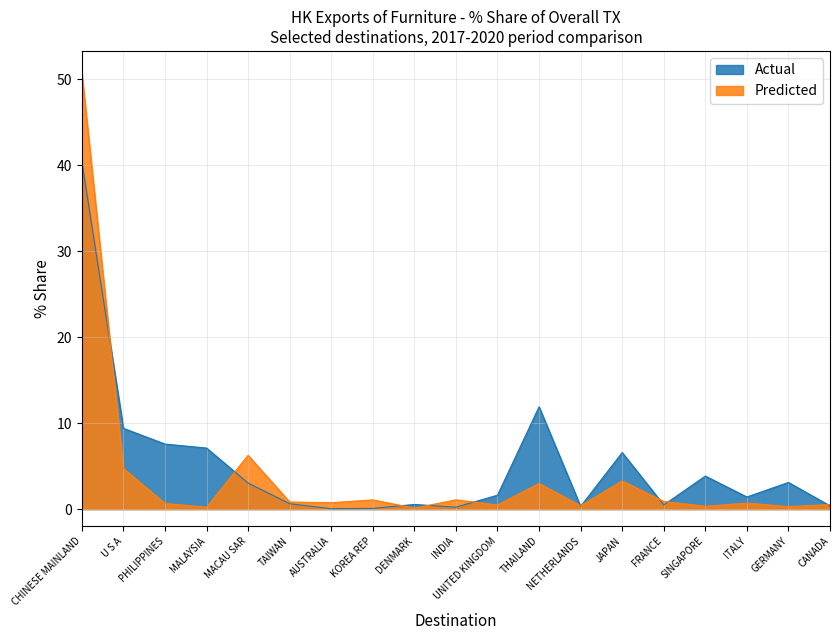

Where is Actual nearest to the value 20?

THAILAND